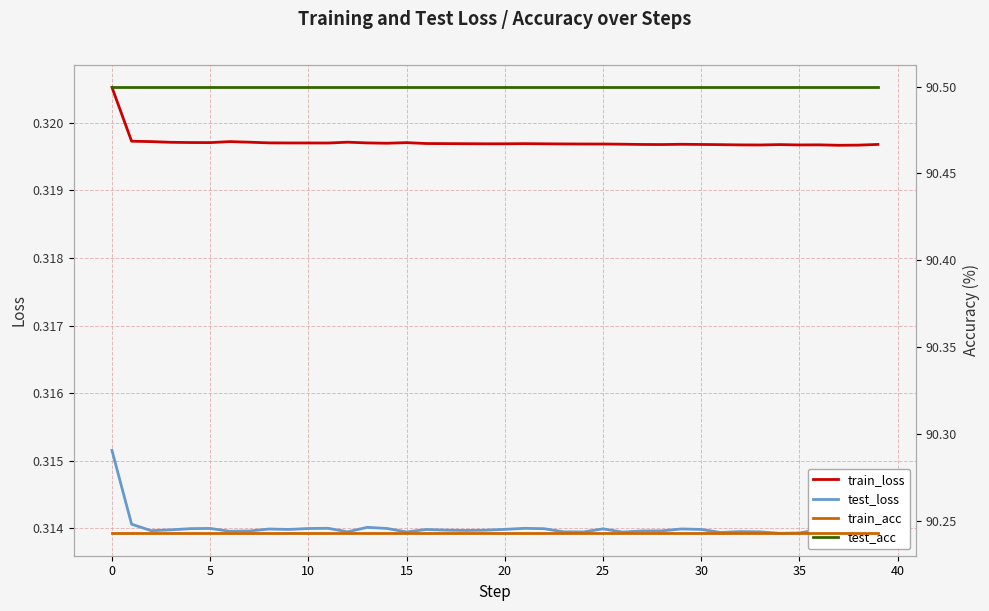

True or false: test_acc has a value of 44.4 at 14.

False